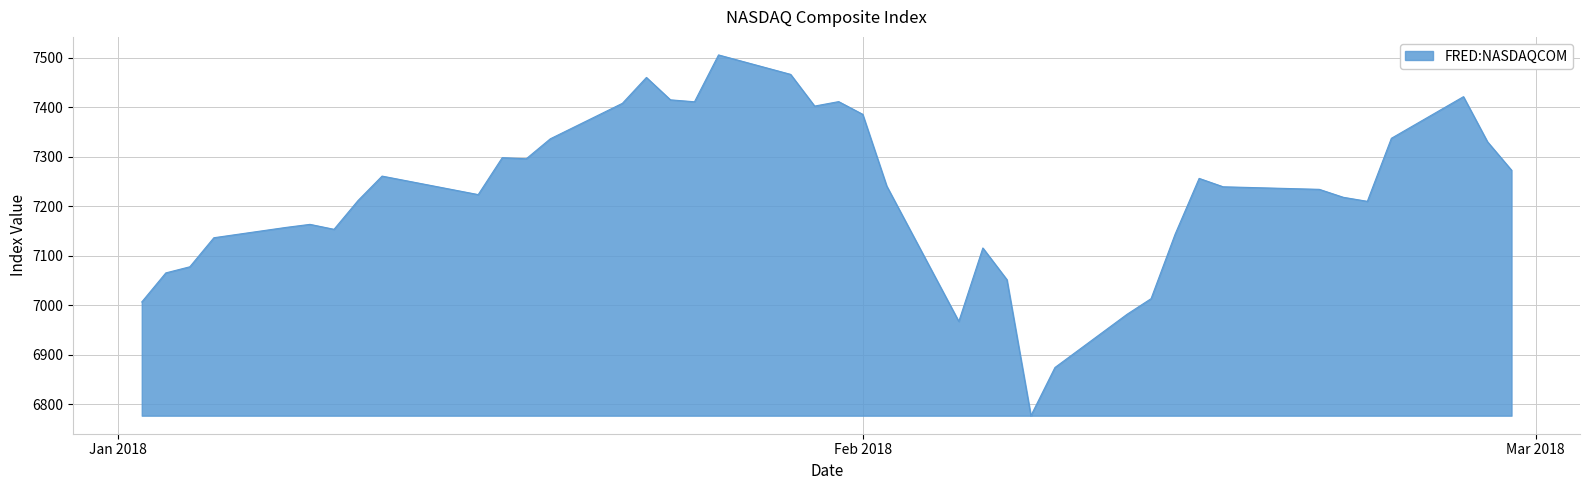

What is the greatest value displayed?

7505.8